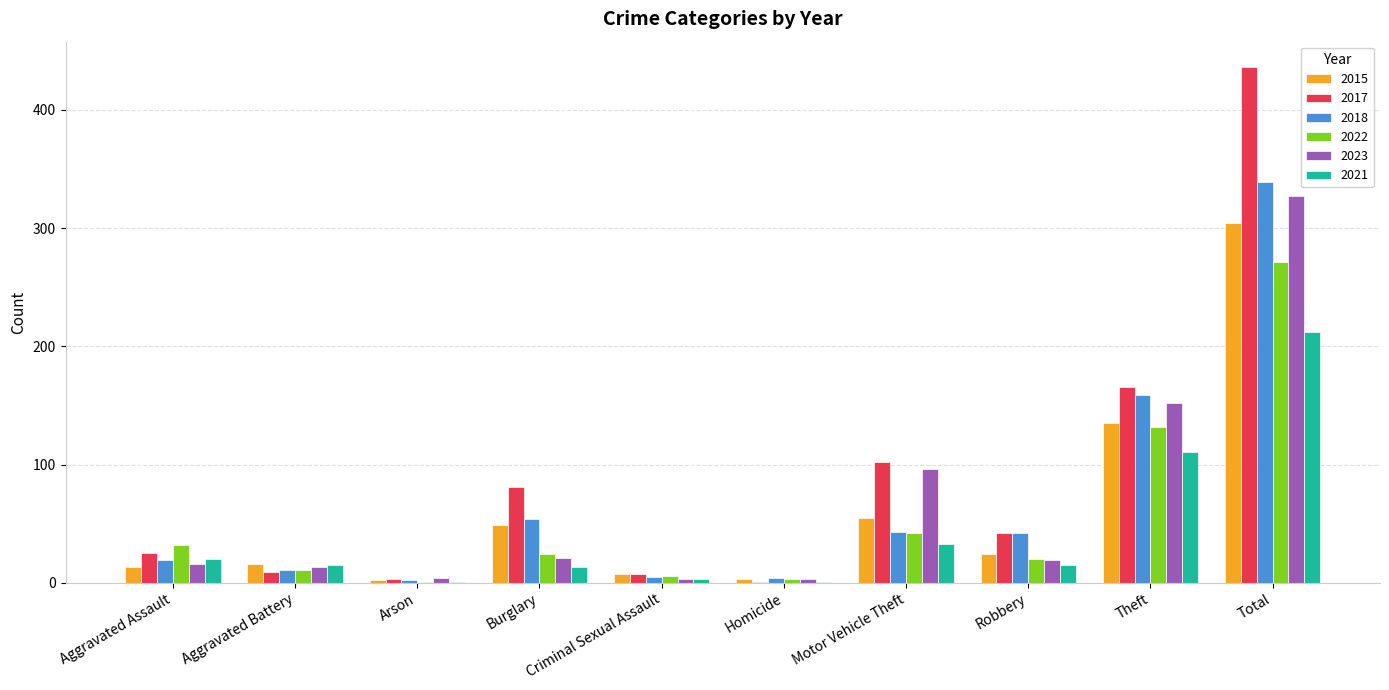

Count the number of categories in the chart.

10